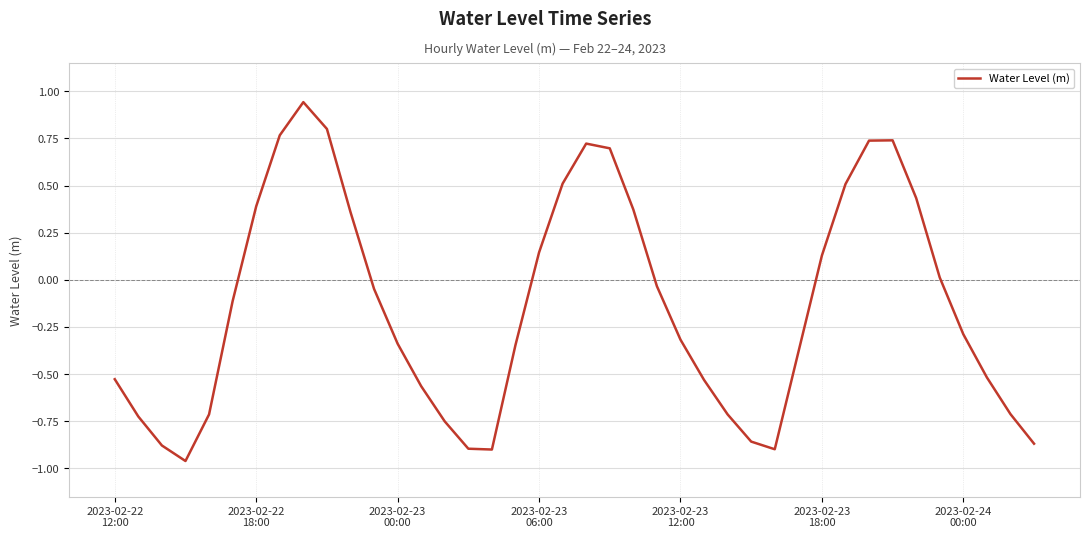

What is the difference between the maximum and minimum values?

1.9